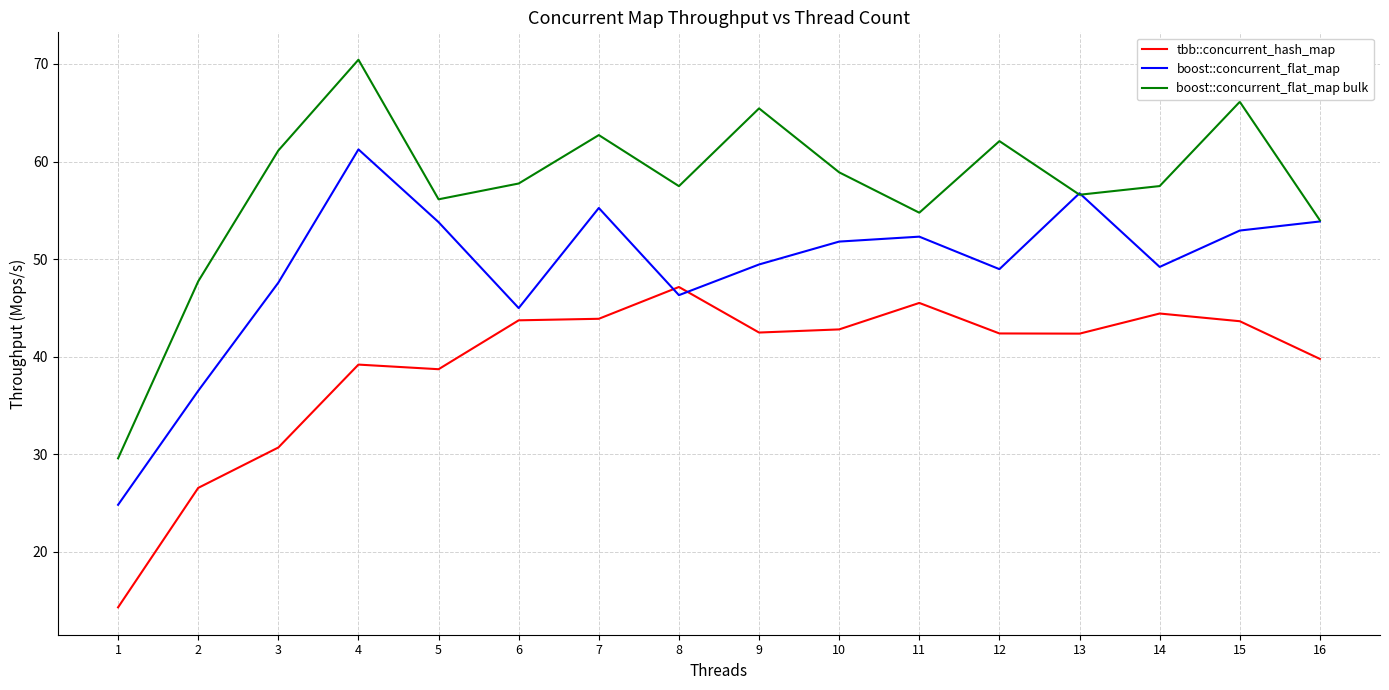

Which series ends up on top after the final intersection of boost::concurrent_flat_map and tbb::concurrent_hash_map?

boost::concurrent_flat_map